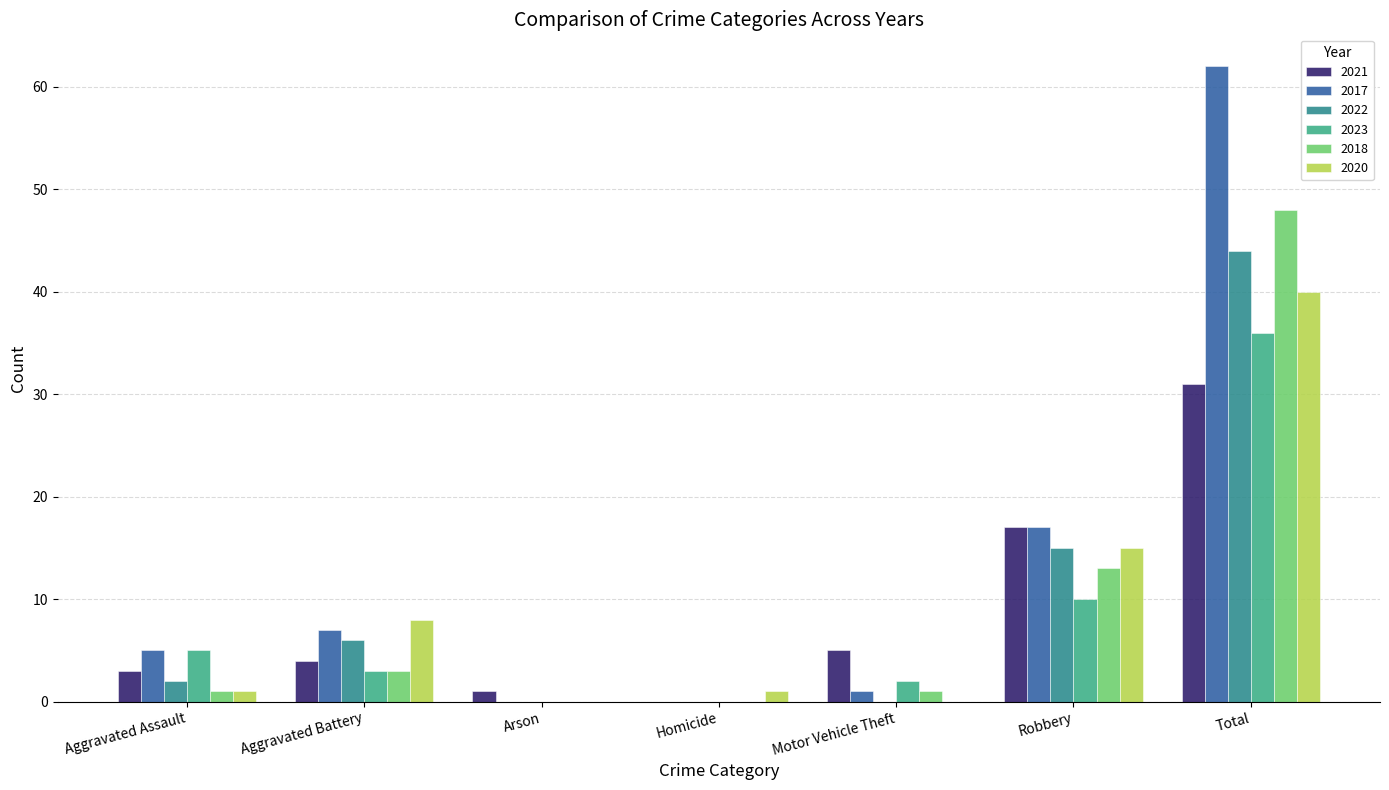

Where is 2023 nearest to the value 18?

Robbery